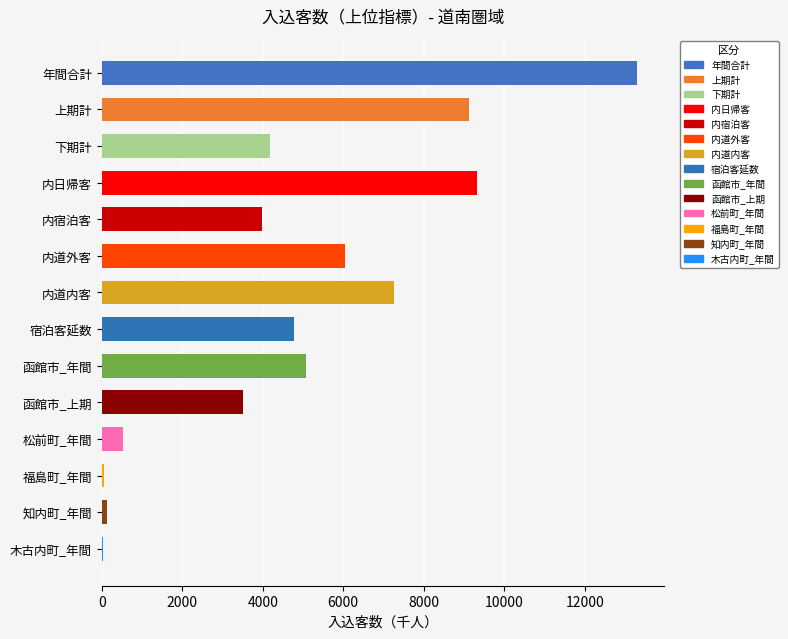

Which has a higher value, 内道内客 or 松前町_年間?

内道内客